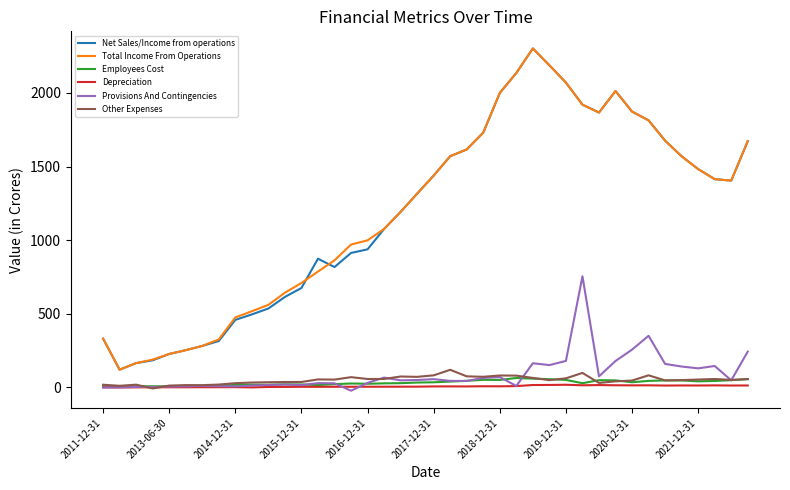

True or false: Employees Cost and Total Income From Operations intersect in this chart.

False